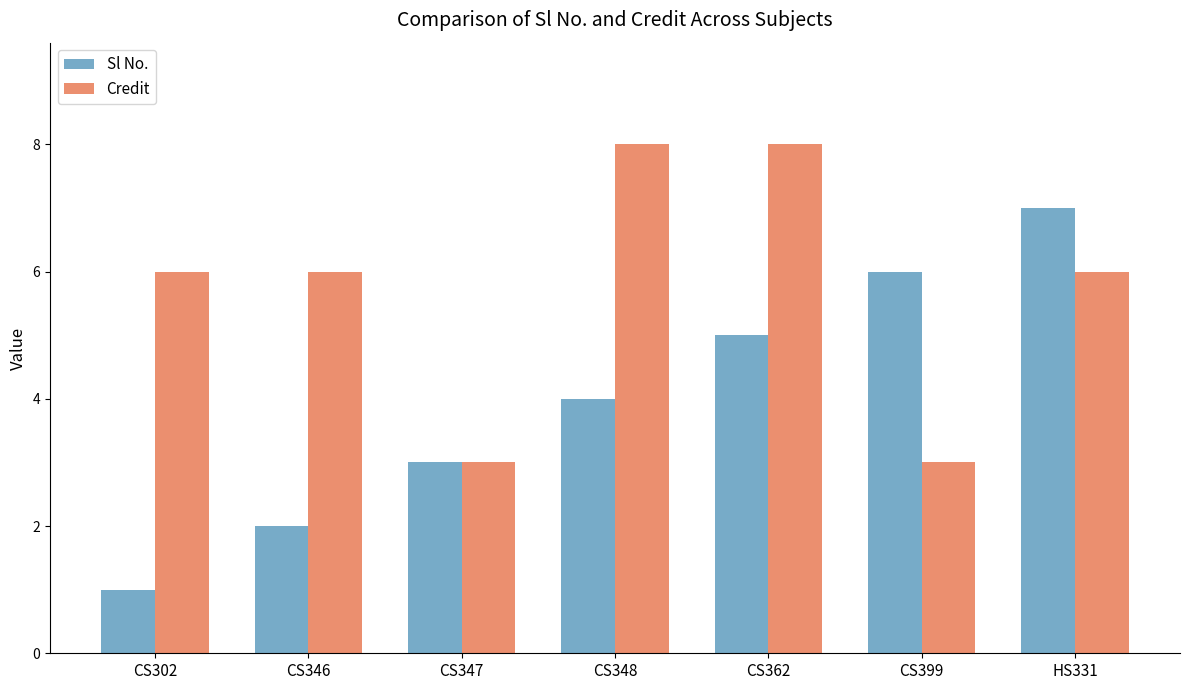

What is the spread (max minus min) of values at CS399?

3